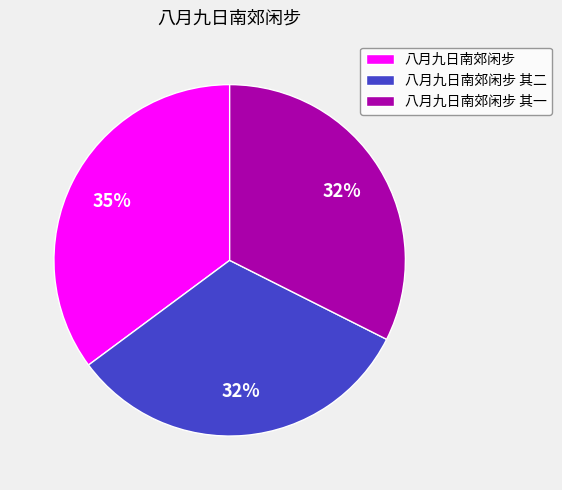

Does any single category account for the majority?

No